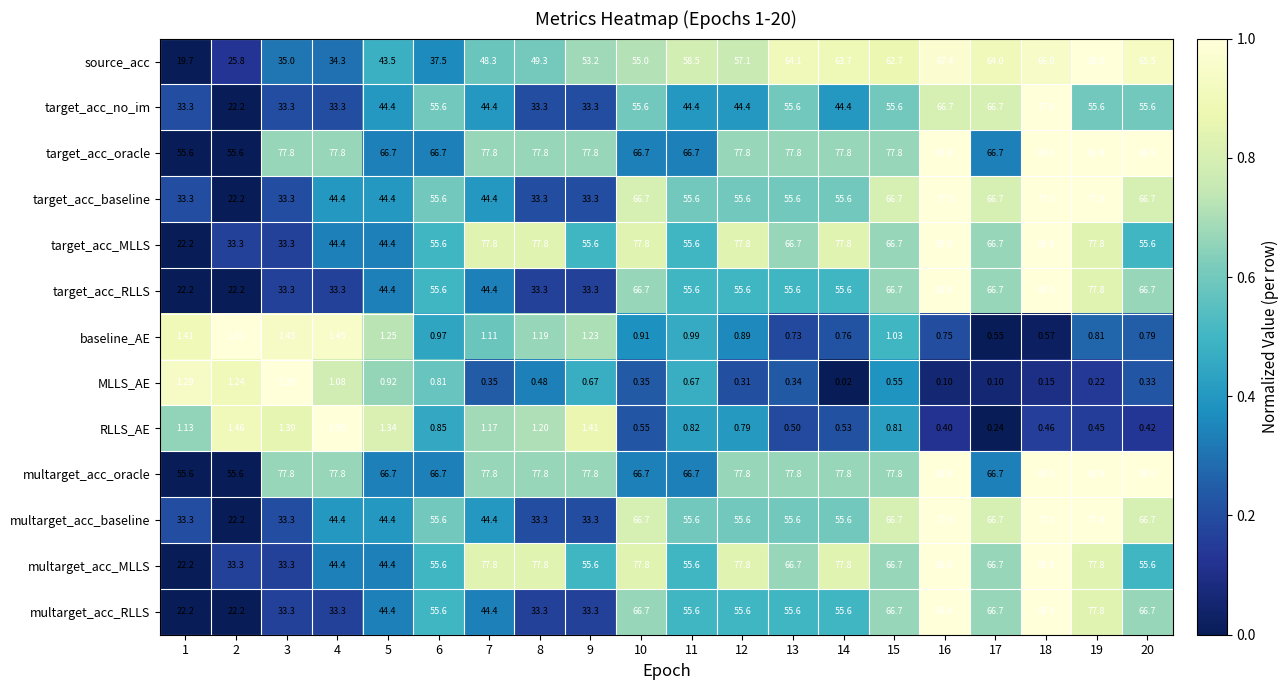

Is the value of multarget_acc_baseline at 8 greater than the value of source_acc at 14?

No